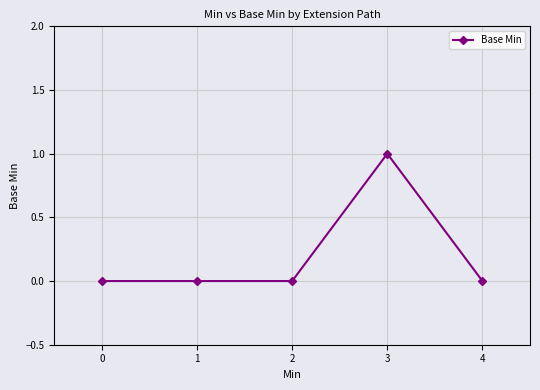

Which label corresponds to the largest value in the chart?

3